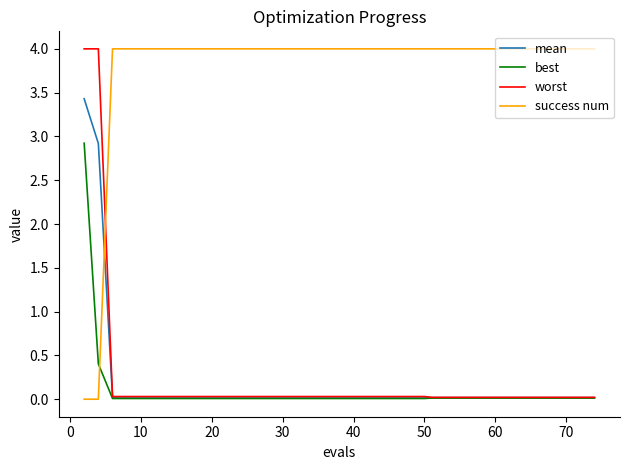

How many intersections are there between success num and mean?

1